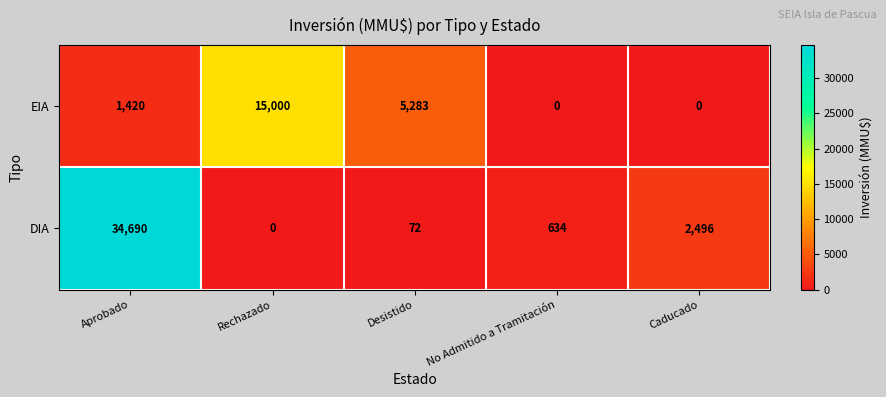

Where does the DIA series first go above 634?

Aprobado